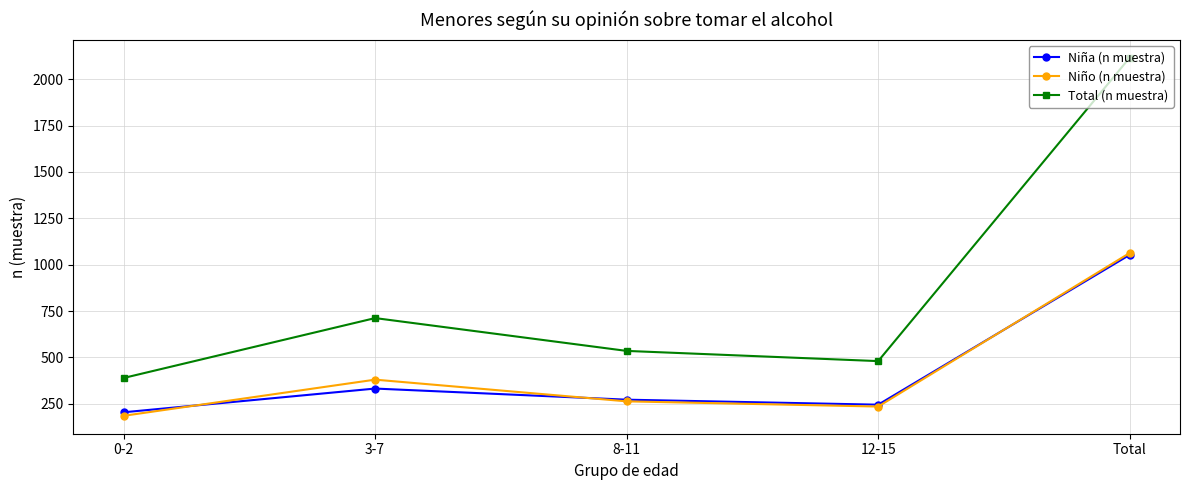

True or false: Total (n muestra) and Niño (n muestra) intersect in this chart.

False